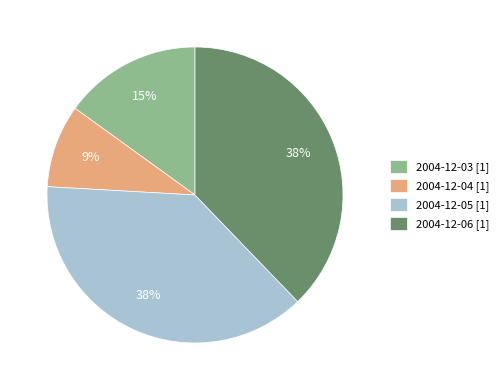

To the nearest percent, what percentage of the pie is 2004-12-04?

9%